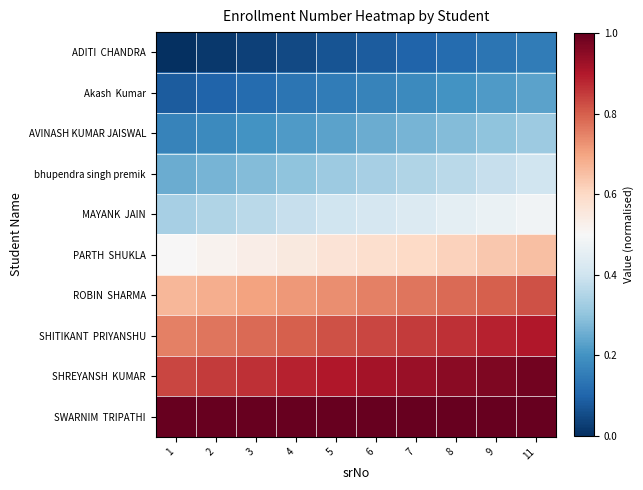

At how many categories does at least one series exceed 0?

10